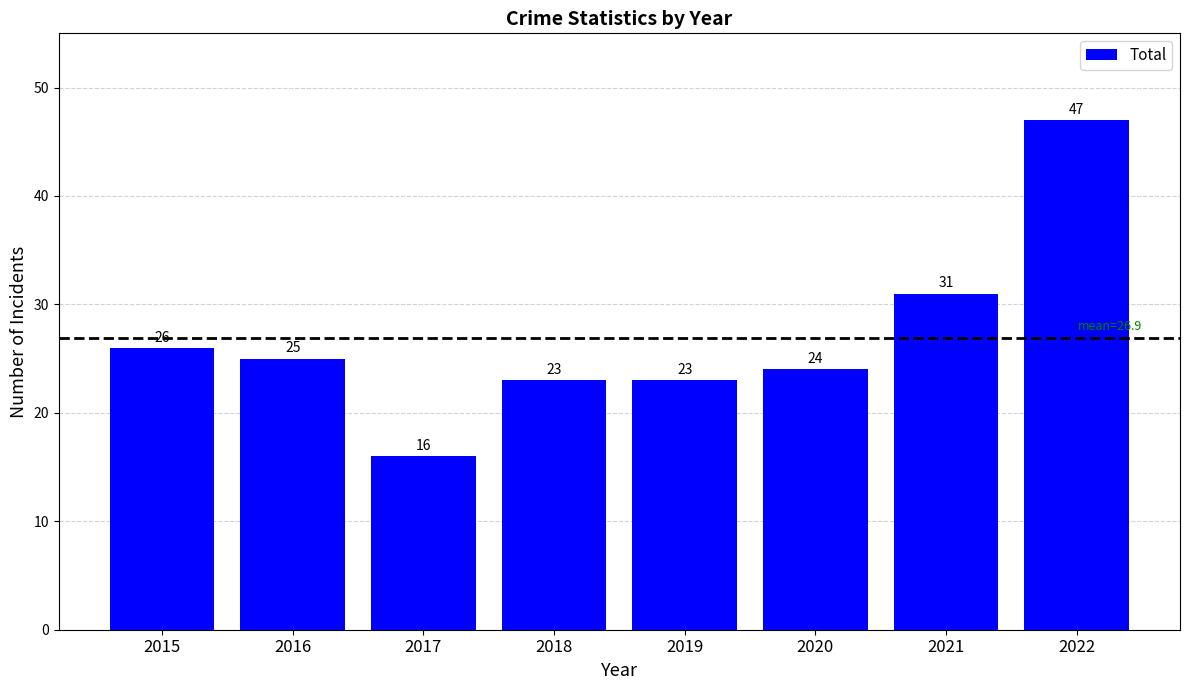

Is it true that the value at 2021 is 14?

False